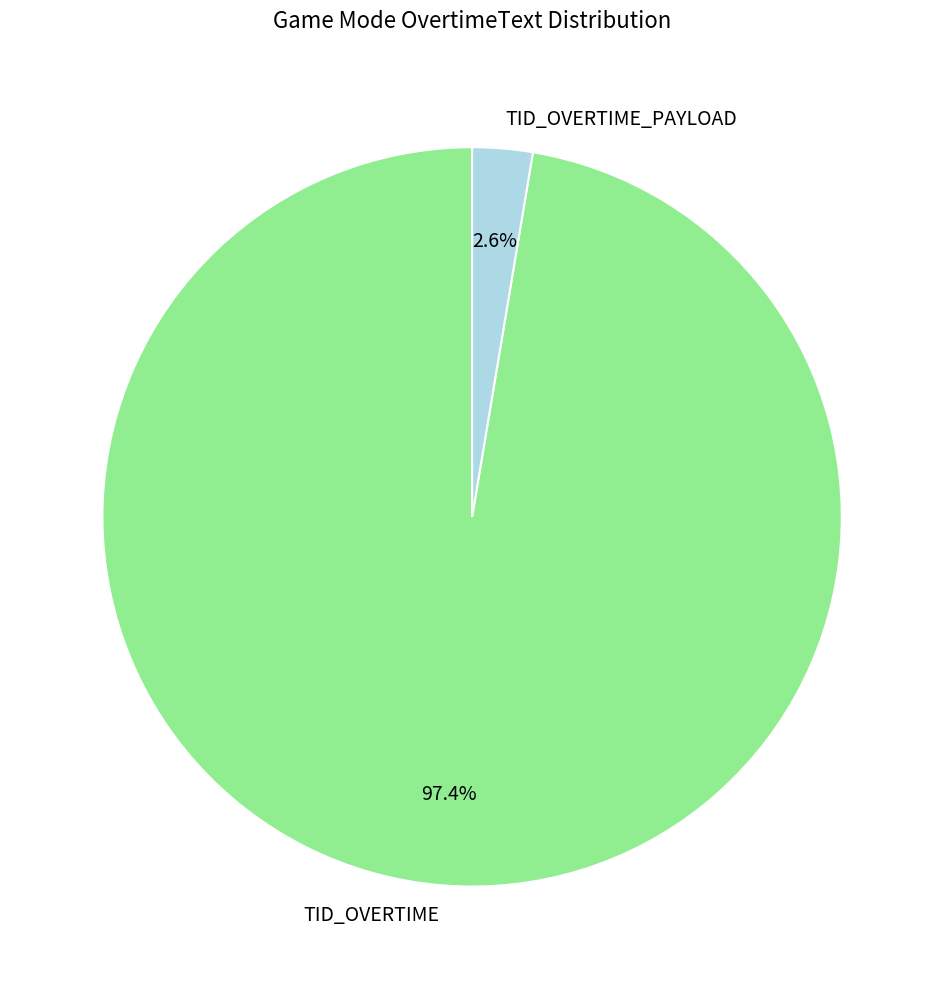

Which slice is the smallest?

TID_OVERTIME_PAYLOAD